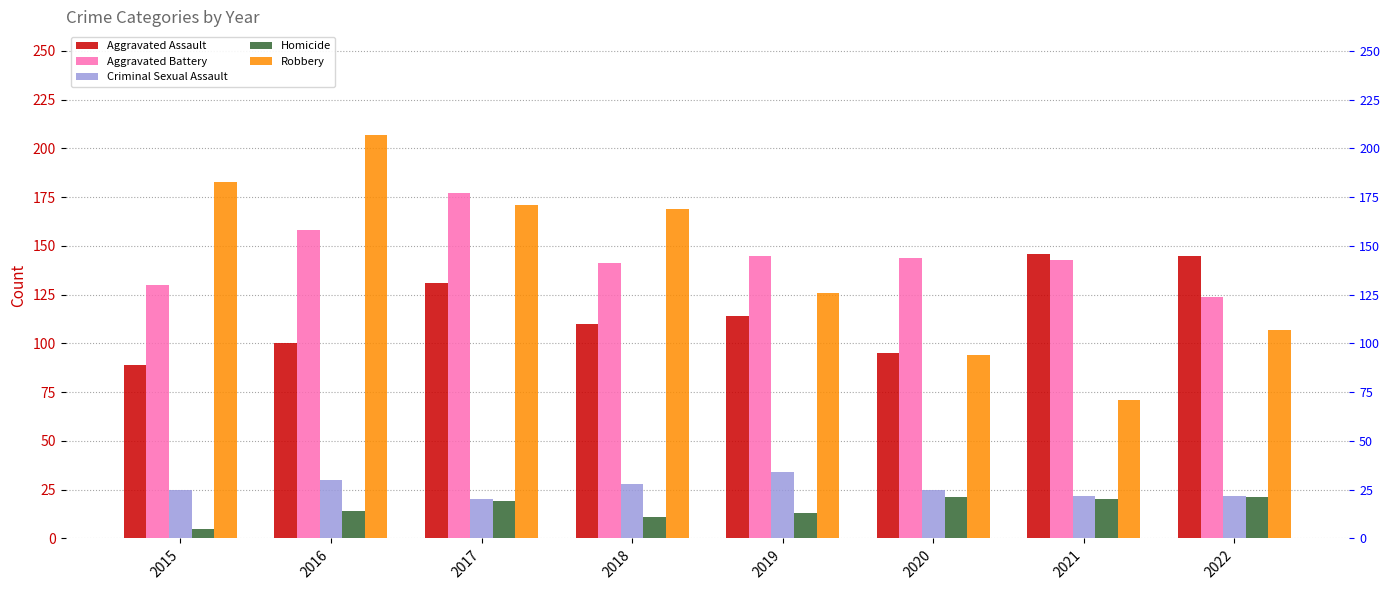

What is the maximum value for Homicide?

21